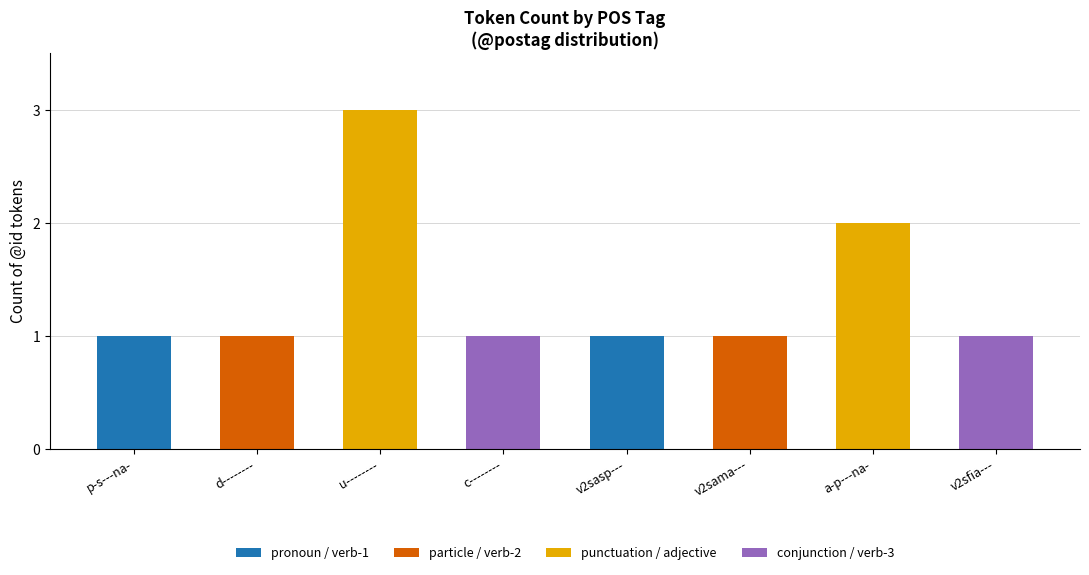

What is the change in value from u-------- to c--------?

-2